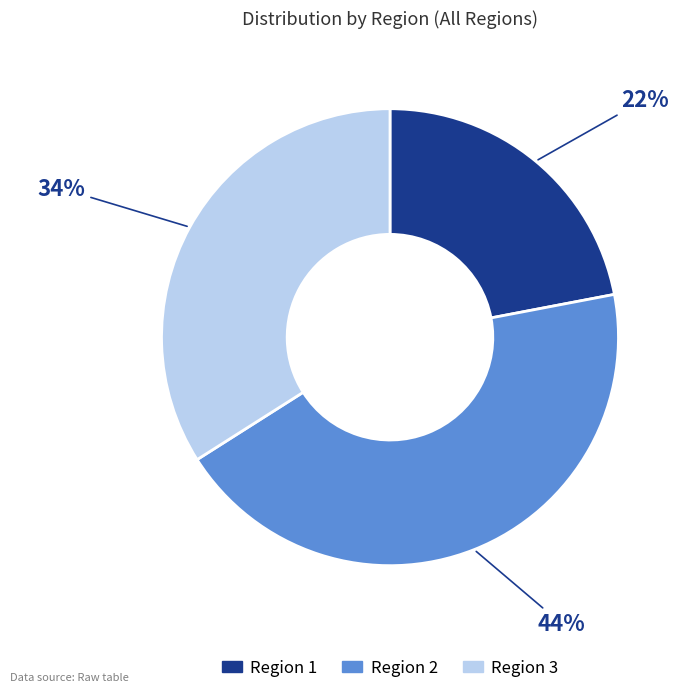

How many slices are in this pie chart?

3